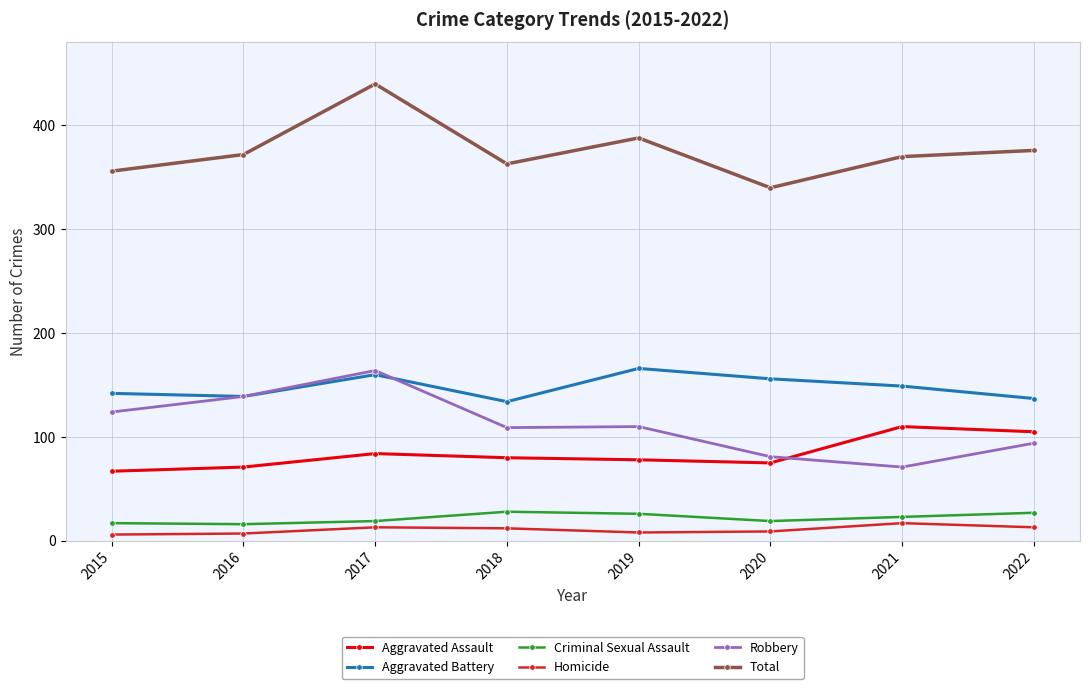

What is the spread (max minus min) of values at 2021?

353